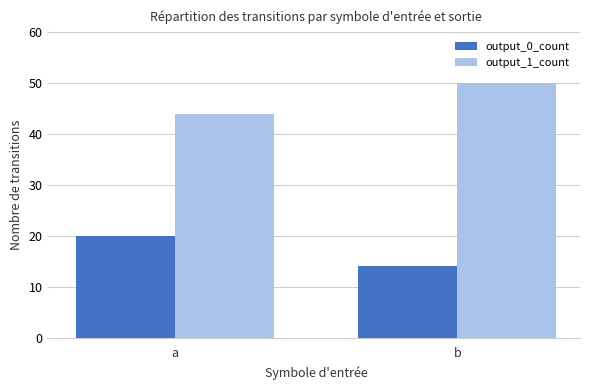

What is the sum of all output_0_count values?

34